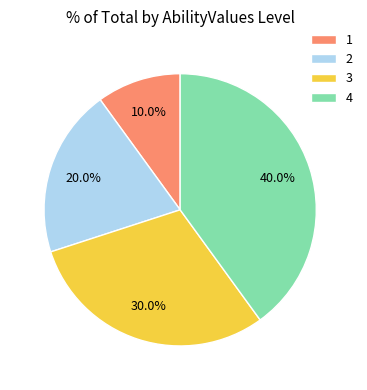

Which category has the biggest portion of the pie?

4